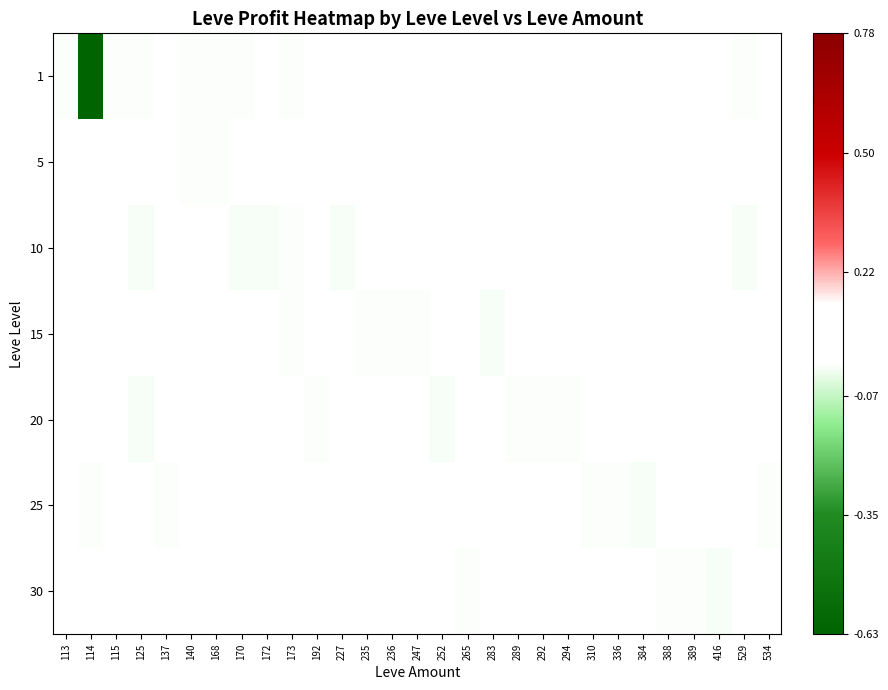

Which has a higher value, 140 or 170?

170